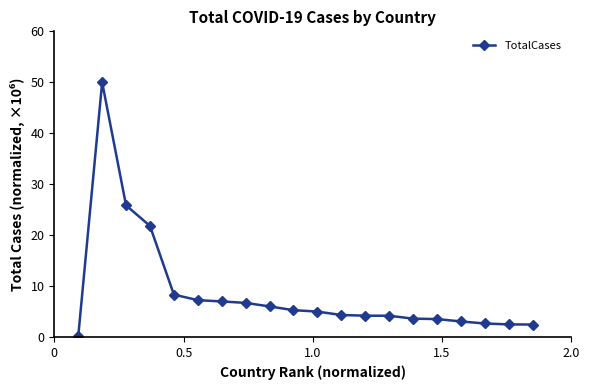

What is the value of the 19th point from the left?

2.5